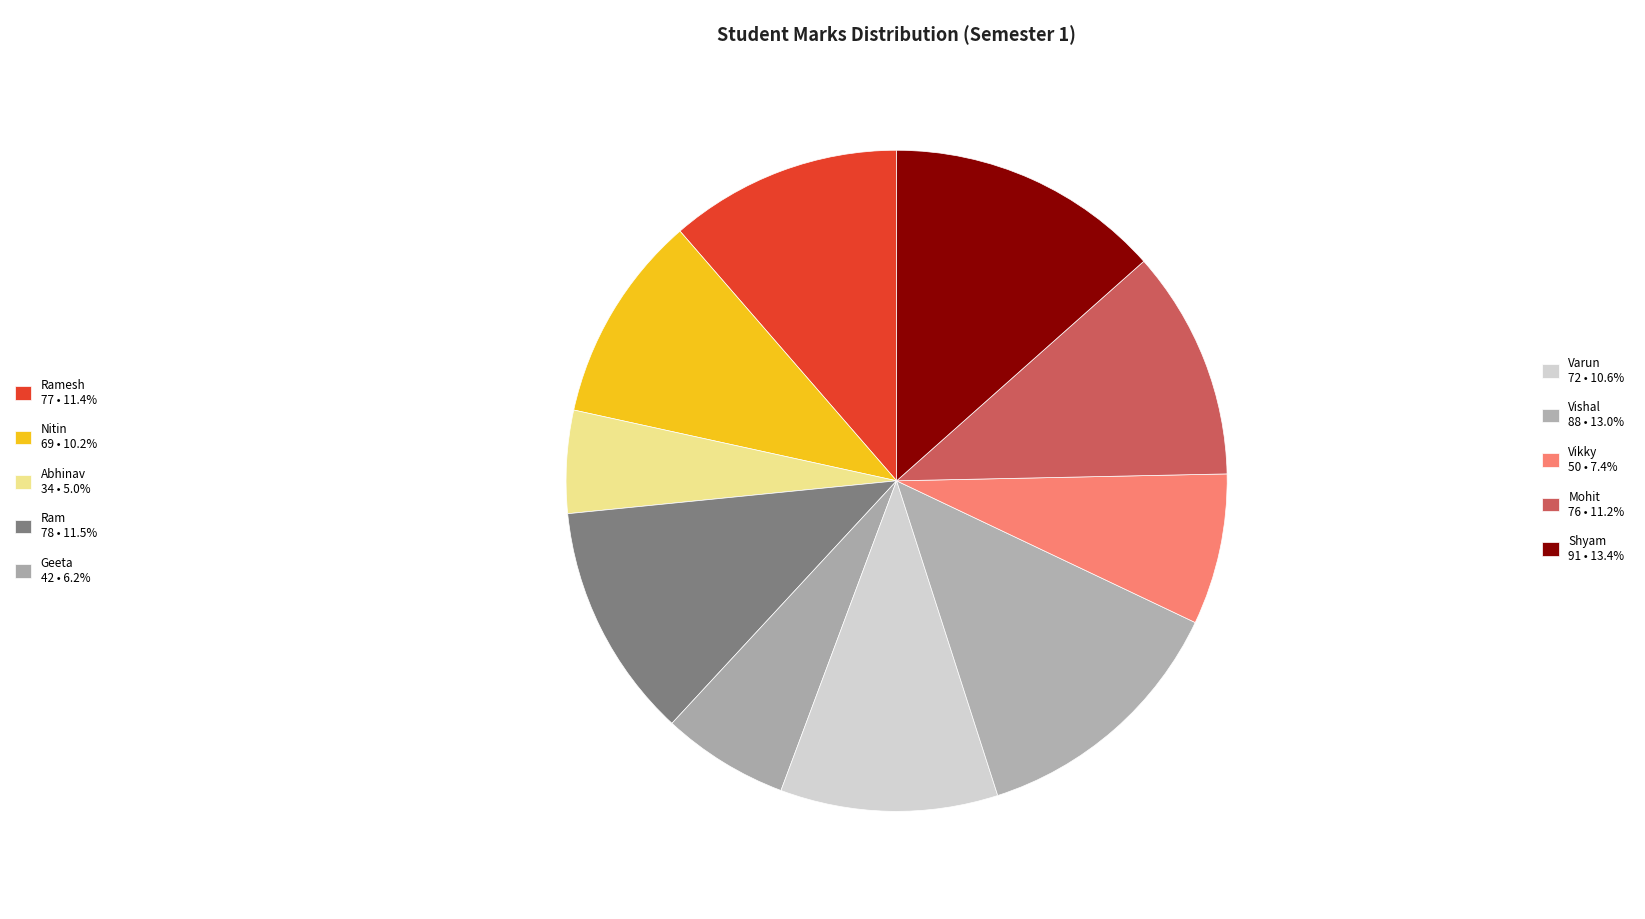

Count the number of slices in the pie.

10